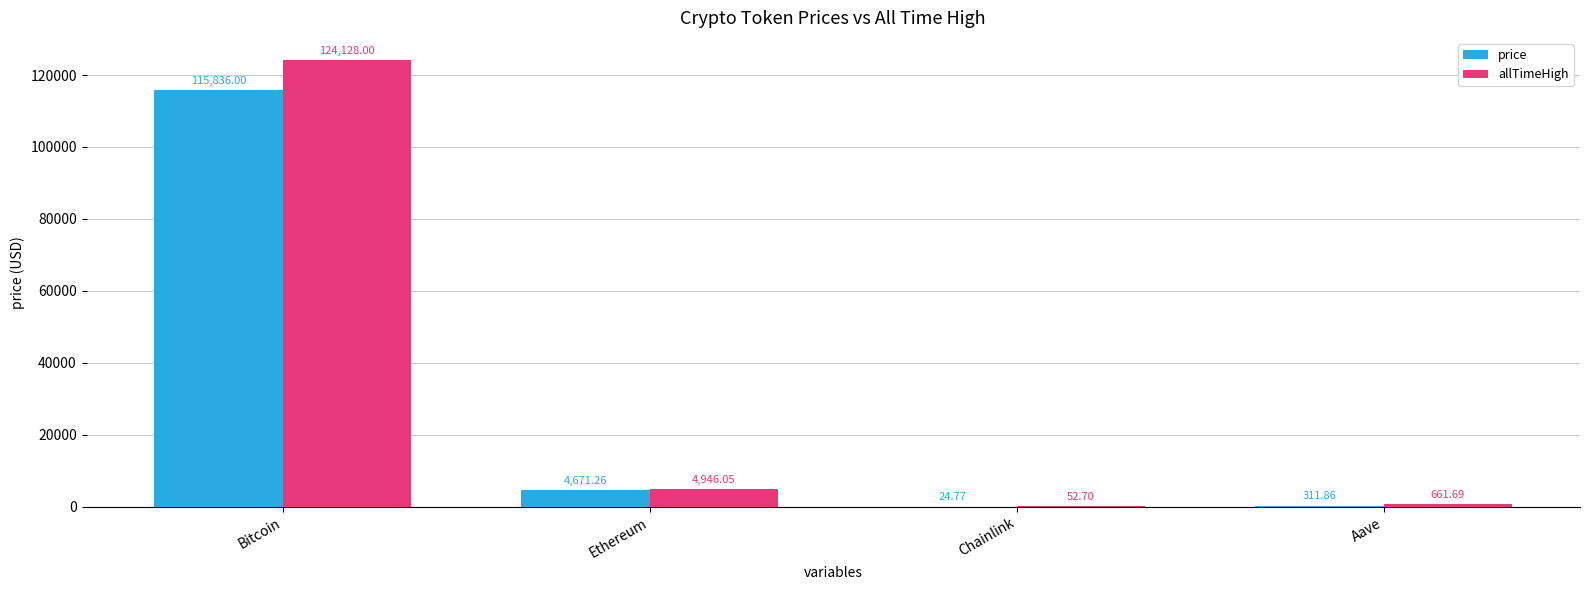

Reading left to right, extract all data points from this chart.

price: Bitcoin=115836.0	Ethereum=4671.3	Chainlink=24.8	Aave=311.9
allTimeHigh: Bitcoin=124128.0	Ethereum=4946.1	Chainlink=52.7	Aave=661.7